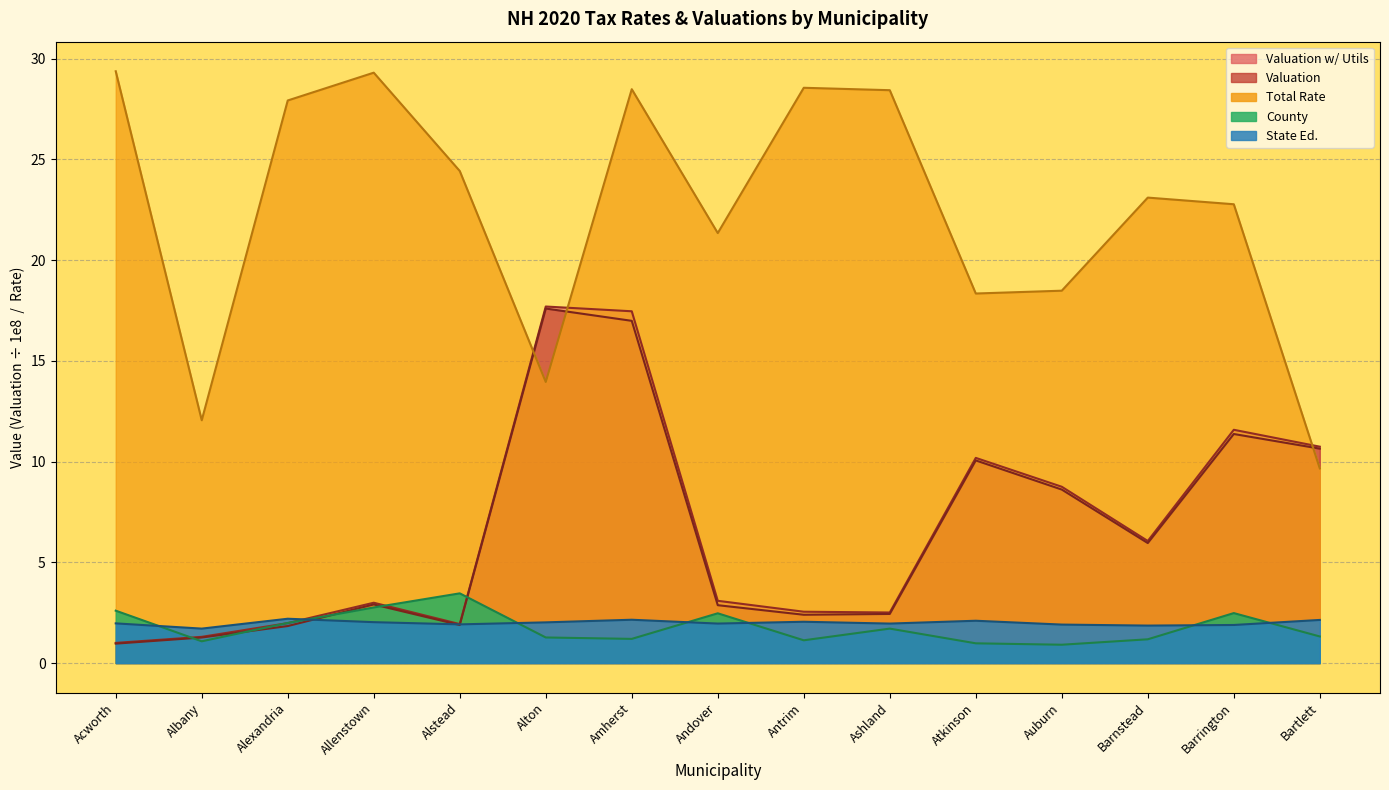

Reading right to left, list all the values displayed in this chart.

Valuation w/ Utils: Bartlett=10.7	Barrington=11.6	Barnstead=6.1	Auburn=8.7	Atkinson=10.2	Ashland=2.5	Antrim=2.5	Andover=3.1	Amherst=17.5	Alton=17.7	Alstead=1.9	Allenstown=3.0	Alexandria=2.0	Albany=1.3	Acworth=1.0
Valuation: Bartlett=10.6	Barrington=11.4	Barnstead=6.0	Auburn=8.6	Atkinson=10.1	Ashland=2.4	Antrim=2.4	Andover=2.9	Amherst=17.0	Alton=17.6	Alstead=1.9	Allenstown=2.9	Alexandria=1.8	Albany=1.3	Acworth=1.0
Total Rate: Bartlett=9.7	Barrington=22.8	Barnstead=23.1	Auburn=18.5	Atkinson=18.3	Ashland=28.4	Antrim=28.6	Andover=21.3	Amherst=28.5	Alton=13.9	Alstead=24.4	Allenstown=29.3	Alexandria=27.9	Albany=12.1	Acworth=29.4
County: Bartlett=1.3	Barrington=2.5	Barnstead=1.2	Auburn=0.9	Atkinson=1.0	Ashland=1.7	Antrim=1.1	Andover=2.5	Amherst=1.2	Alton=1.3	Alstead=3.5	Allenstown=2.8	Alexandria=2.0	Albany=1.1	Acworth=2.6
State Ed.: Bartlett=2.1	Barrington=1.9	Barnstead=1.9	Auburn=1.9	Atkinson=2.1	Ashland=2.0	Antrim=2.0	Andover=2.0	Amherst=2.1	Alton=2.0	Alstead=1.9	Allenstown=2.0	Alexandria=2.2	Albany=1.7	Acworth=2.0